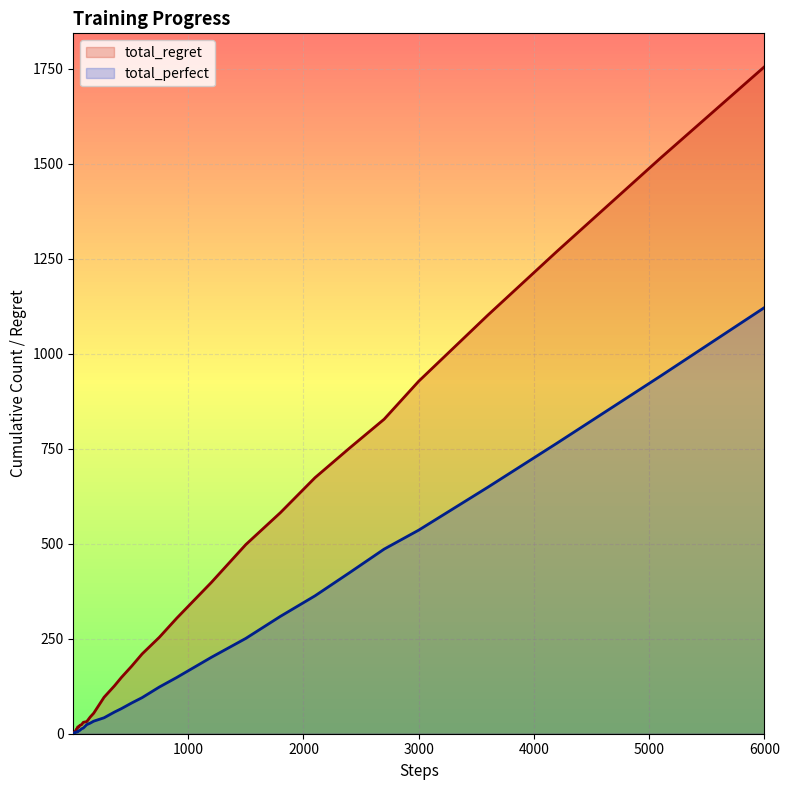

Which series has the largest total across all categories?

total_regret